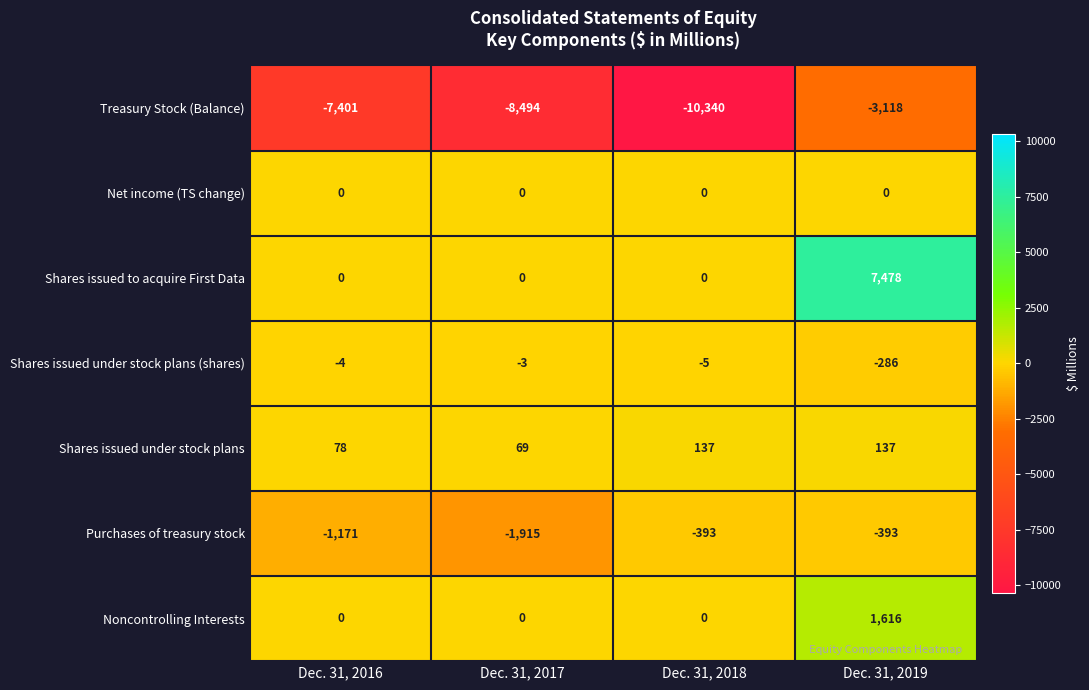

Reading right to left, list all the values displayed in this chart.

Treasury Stock (Balance): Dec. 31, 2019=-3118	Dec. 31, 2018=-10340	Dec. 31, 2017=-8494	Dec. 31, 2016=-7401
Net income (TS change): Dec. 31, 2019=0	Dec. 31, 2018=0	Dec. 31, 2017=0	Dec. 31, 2016=0
Shares issued to acquire First Data: Dec. 31, 2019=7478	Dec. 31, 2018=0	Dec. 31, 2017=0	Dec. 31, 2016=0
Shares issued under stock plans (shares): Dec. 31, 2019=-286	Dec. 31, 2018=-5	Dec. 31, 2017=-3	Dec. 31, 2016=-4
Shares issued under stock plans: Dec. 31, 2019=137	Dec. 31, 2018=137	Dec. 31, 2017=69	Dec. 31, 2016=78
Purchases of treasury stock: Dec. 31, 2019=-393	Dec. 31, 2018=-393	Dec. 31, 2017=-1915	Dec. 31, 2016=-1171
Noncontrolling Interests: Dec. 31, 2019=1616	Dec. 31, 2018=0	Dec. 31, 2017=0	Dec. 31, 2016=0